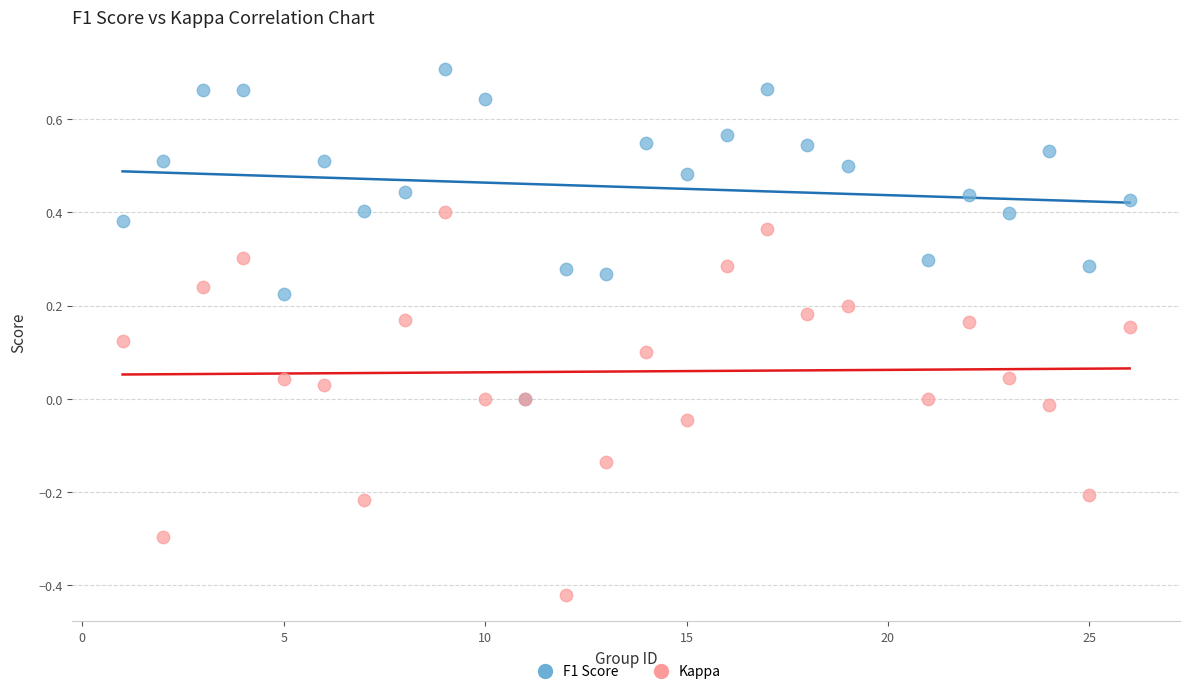

Which series reaches the minimum Y coordinate?

Kappa